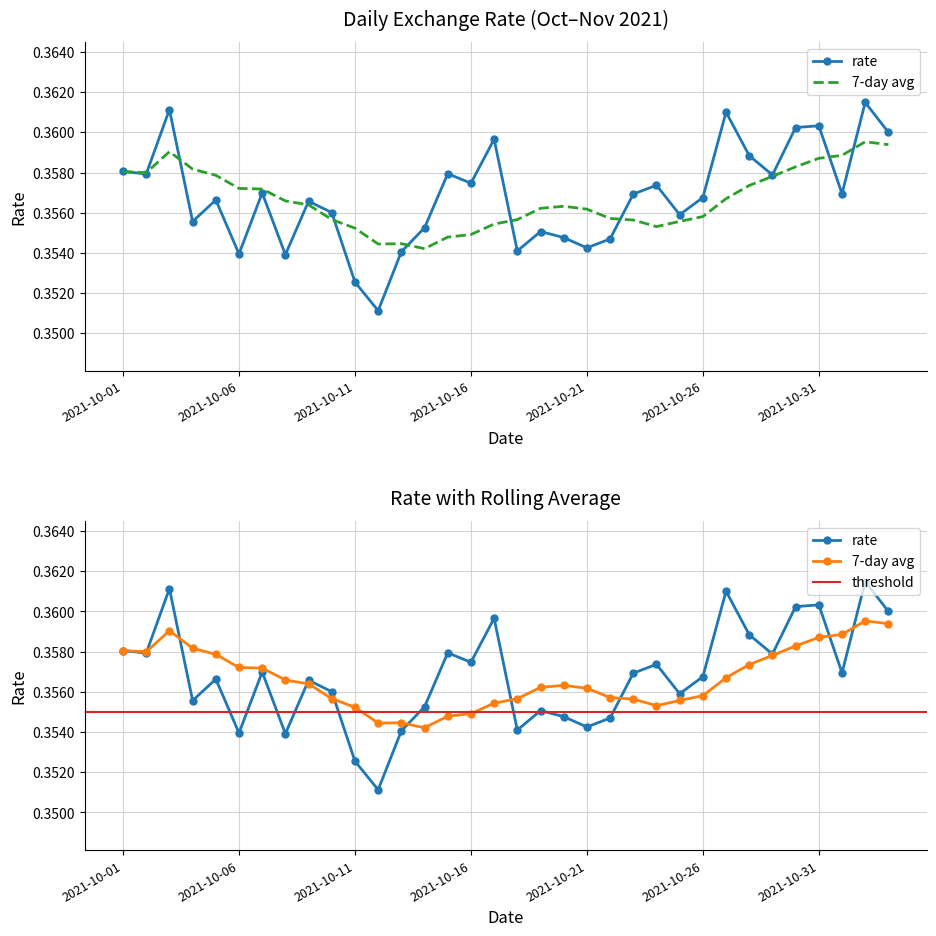

The chart shows a value of 0.4 at 2021-10-07. True or false?

True